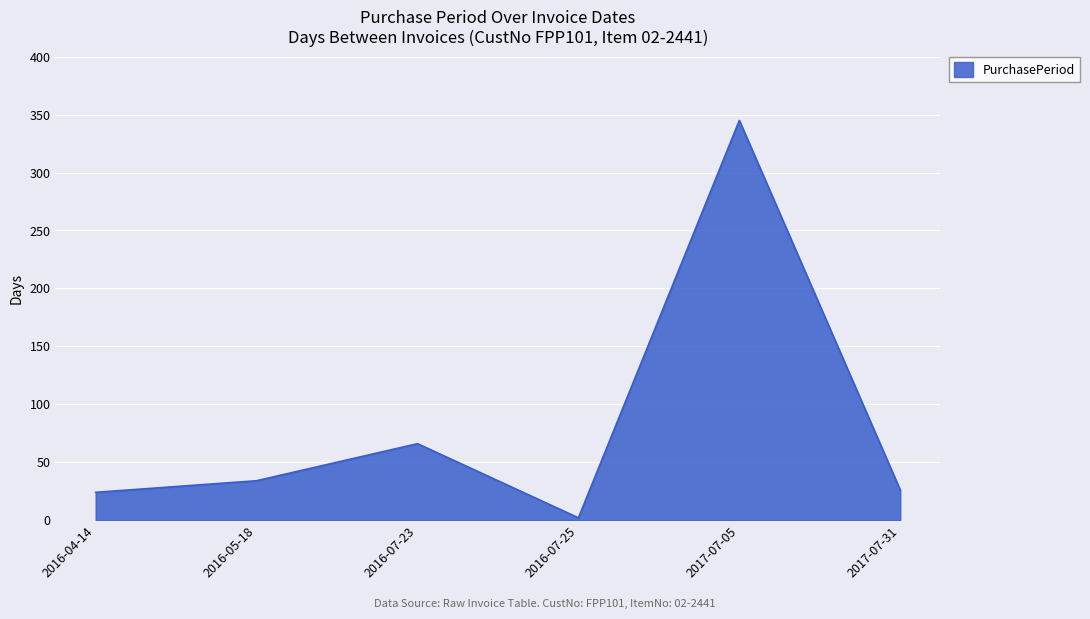

What is the greatest value displayed?

345